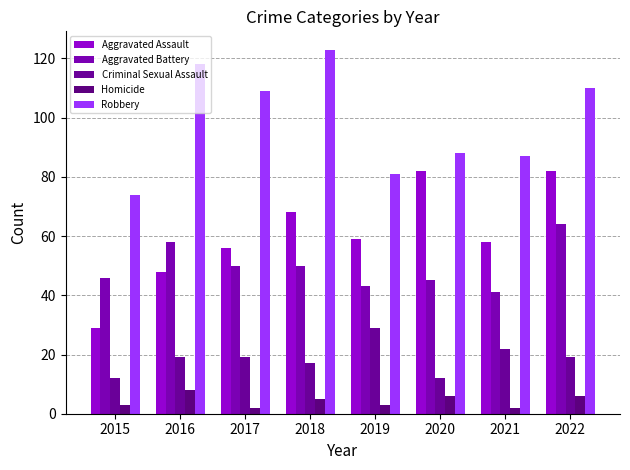

How many categories are shown in the chart?

8